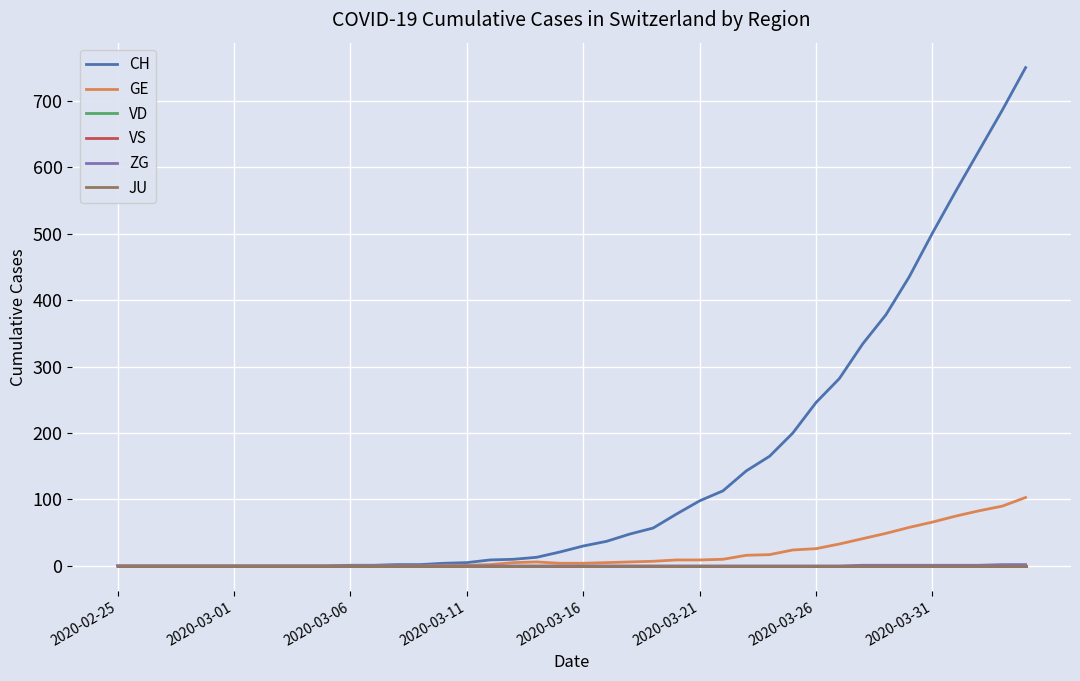

Does the chart have visible grid lines?

Yes